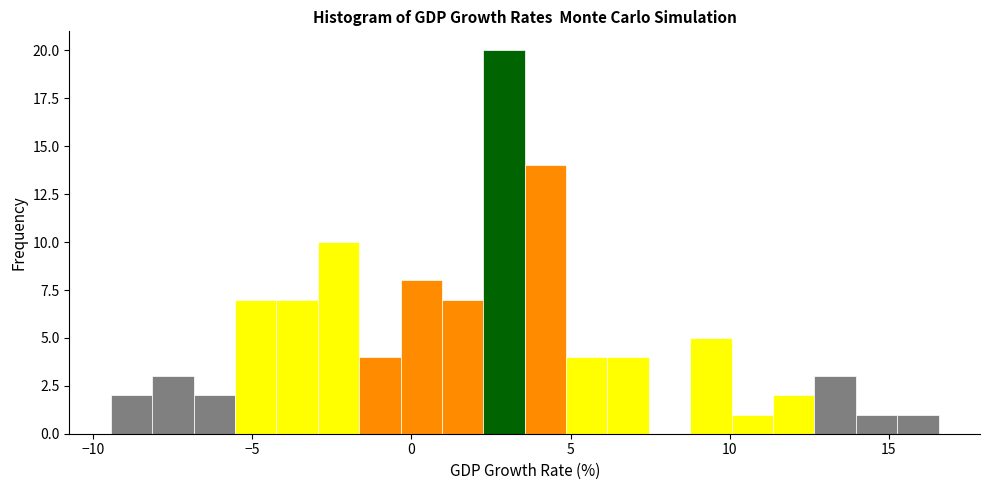

Read against the x-axis, roughly where is the centre of the tallest bar?

3.0